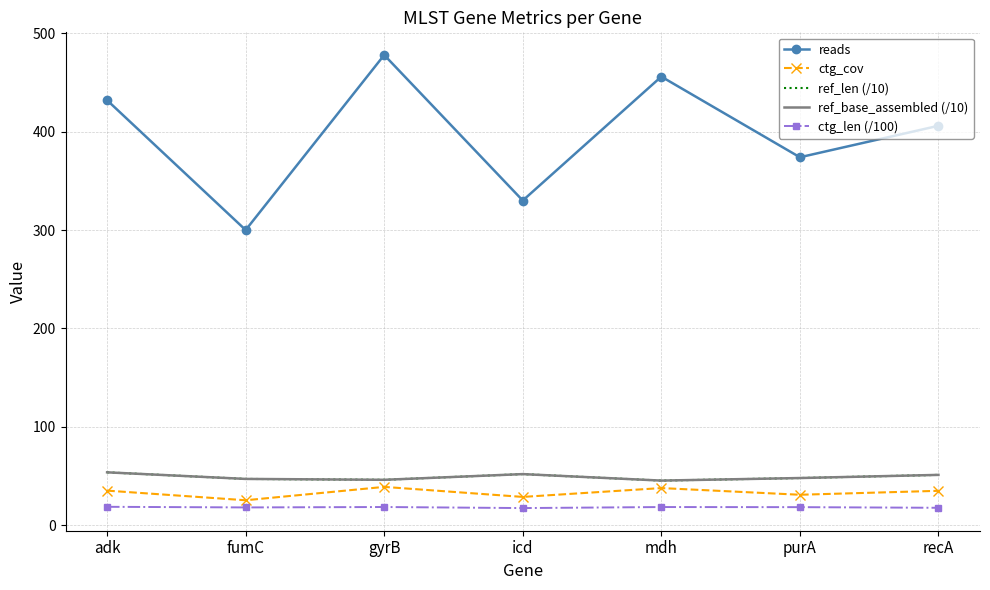

True or false: reads and ref_len (/10) cross at least once.

False